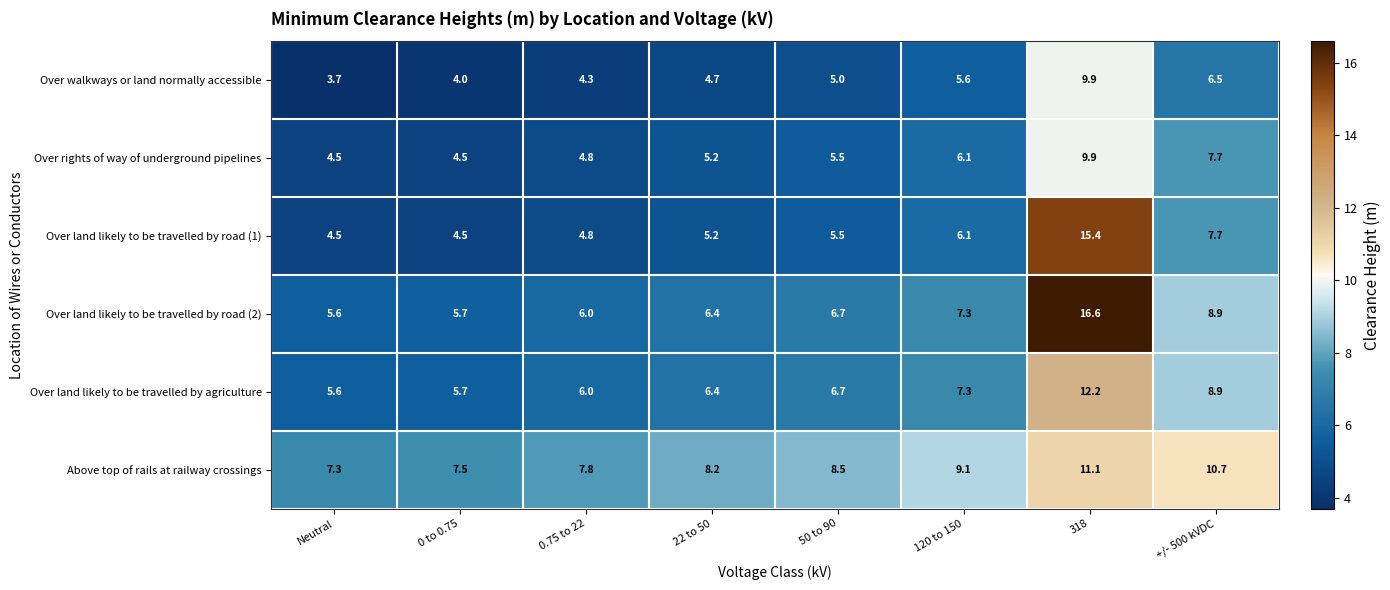

How many values in the Over rights of way of underground pipelines series are below 5?

3